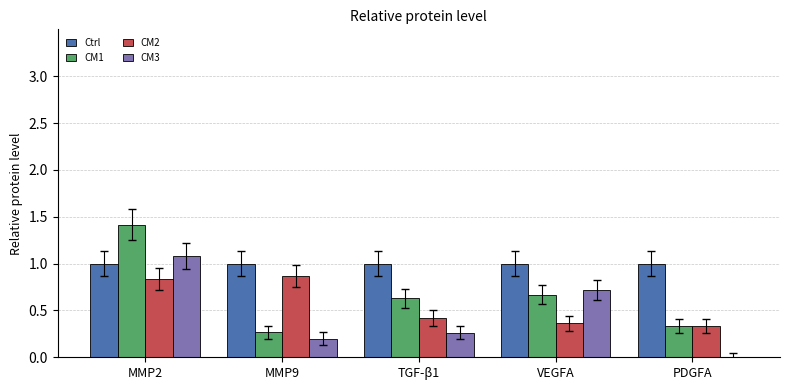

True or false: CM2 has a value of 0.9 at MMP9.

True